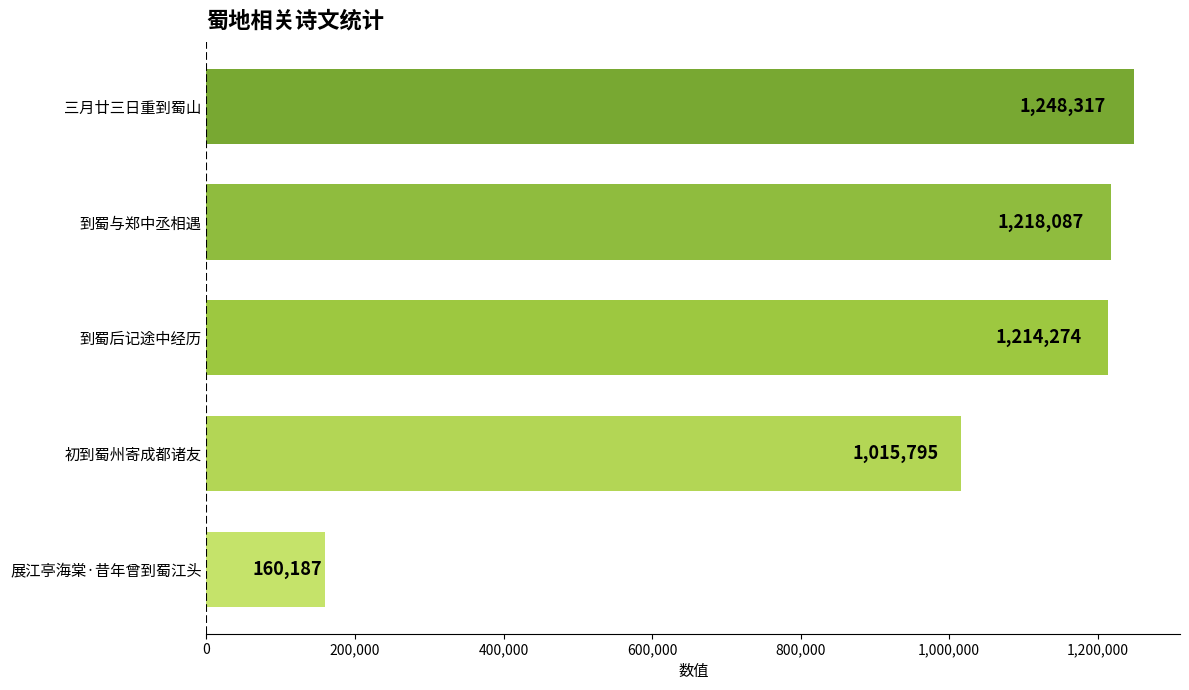

Reading bottom to top, extract all data points from this chart.

展江亭海棠·昔年曾到蜀江头=160187	初到蜀州寄成都诸友=1015795	到蜀后记途中经历=1214274	到蜀与郑中丞相遇=1218087	三月廿三日重到蜀山=1248317